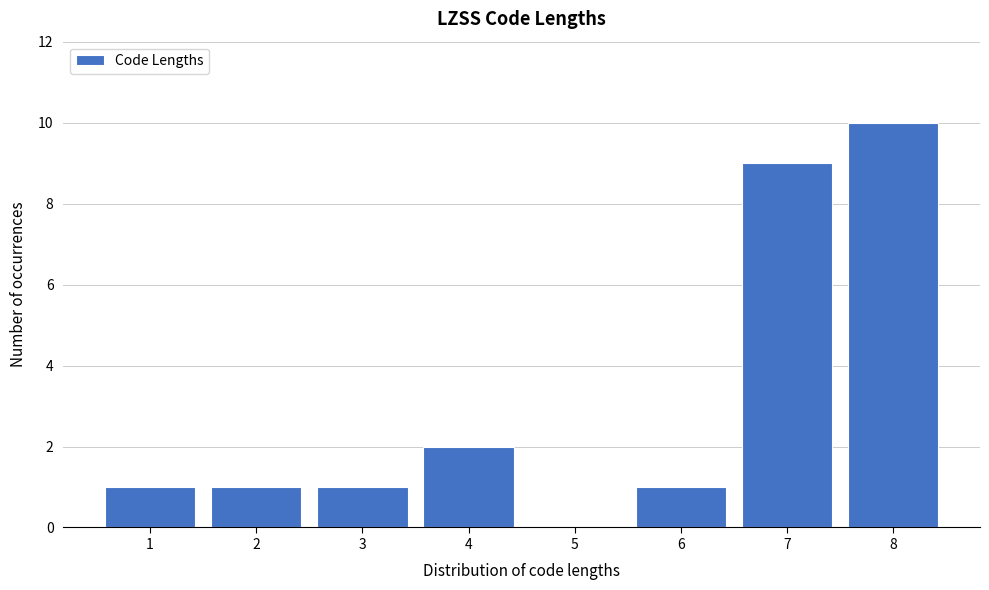

Which range on the x-axis has the tallest bar?

7.5 to 8.5